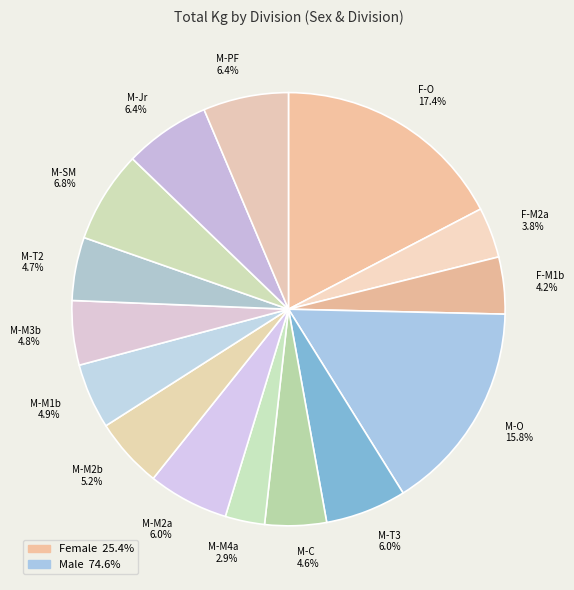

Which category has the biggest portion of the pie?

F-O 17.4%